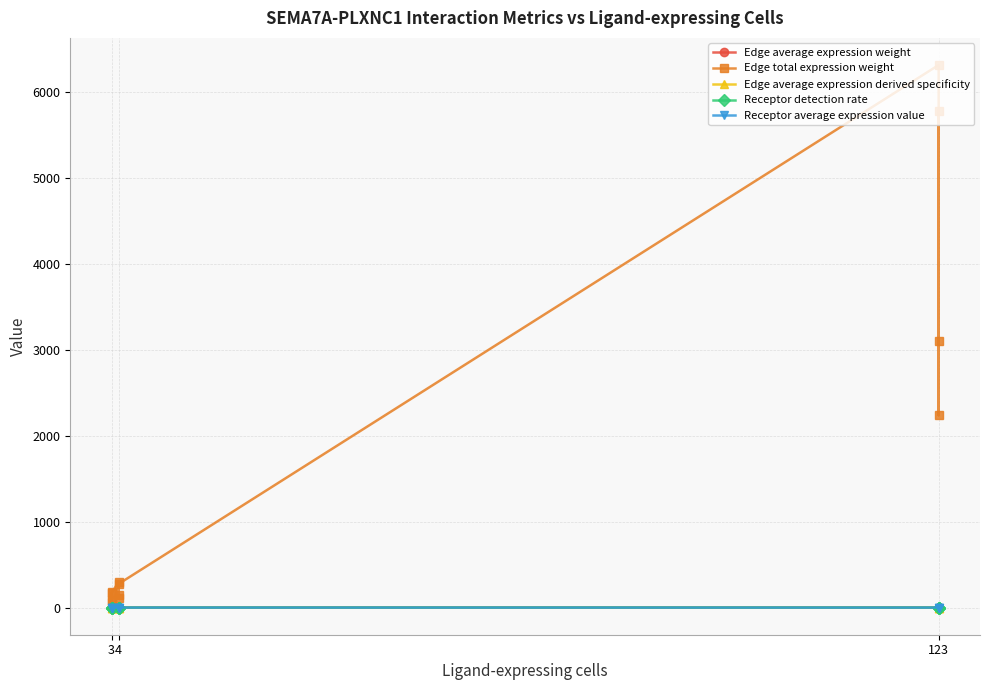

What is the difference between the maximum and second lowest values in the Edge average expression derived specificity series?

0.3